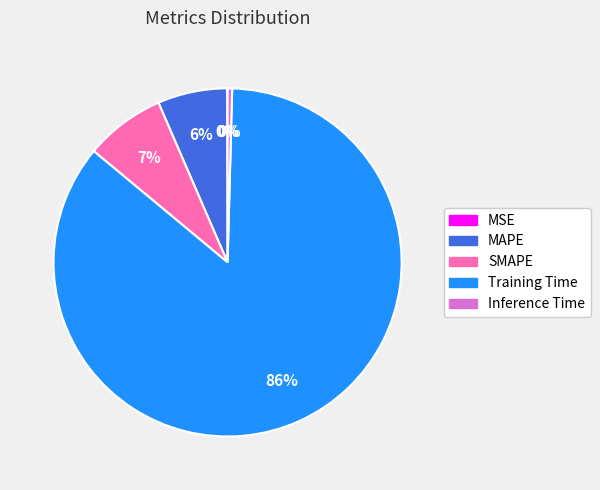

True or false: SMAPE accounts for 7% of the total.

True